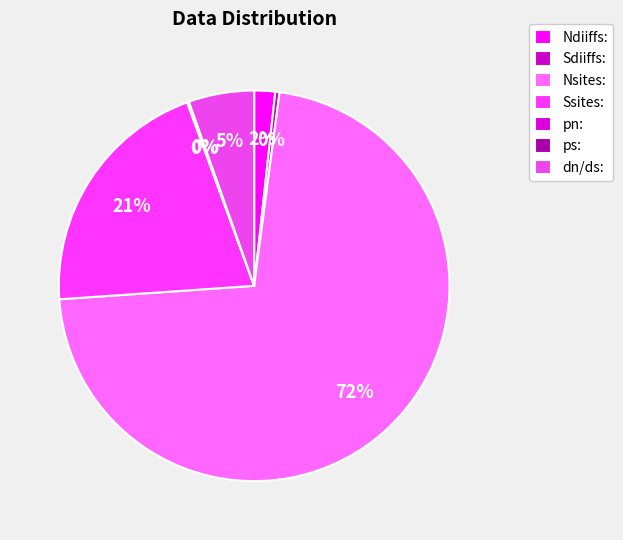

To the nearest percent, what is the difference between the pn: and Ssites: slice percentages?

20%